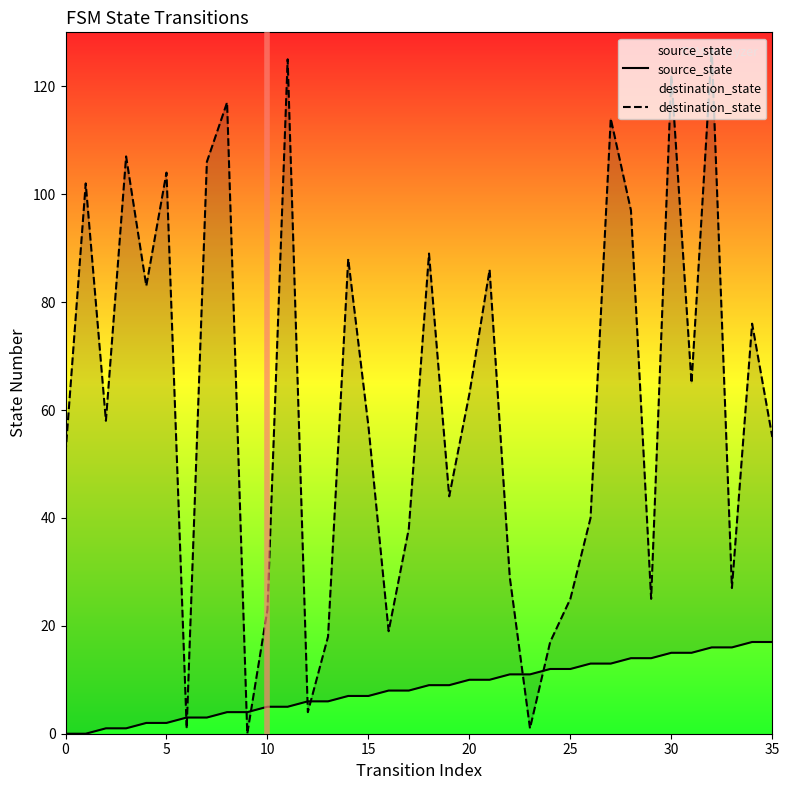

How many values in destination_state are above zero?

35